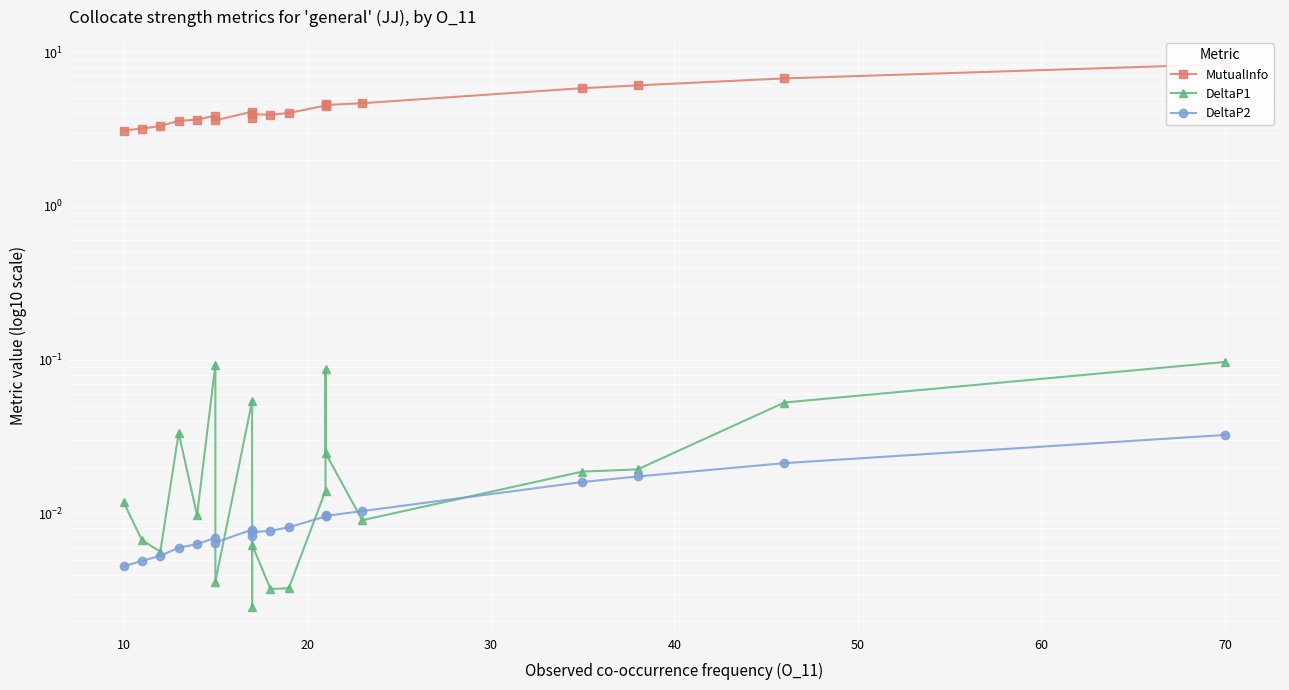

What is the lowest value of the MutualInfo series?

3.1